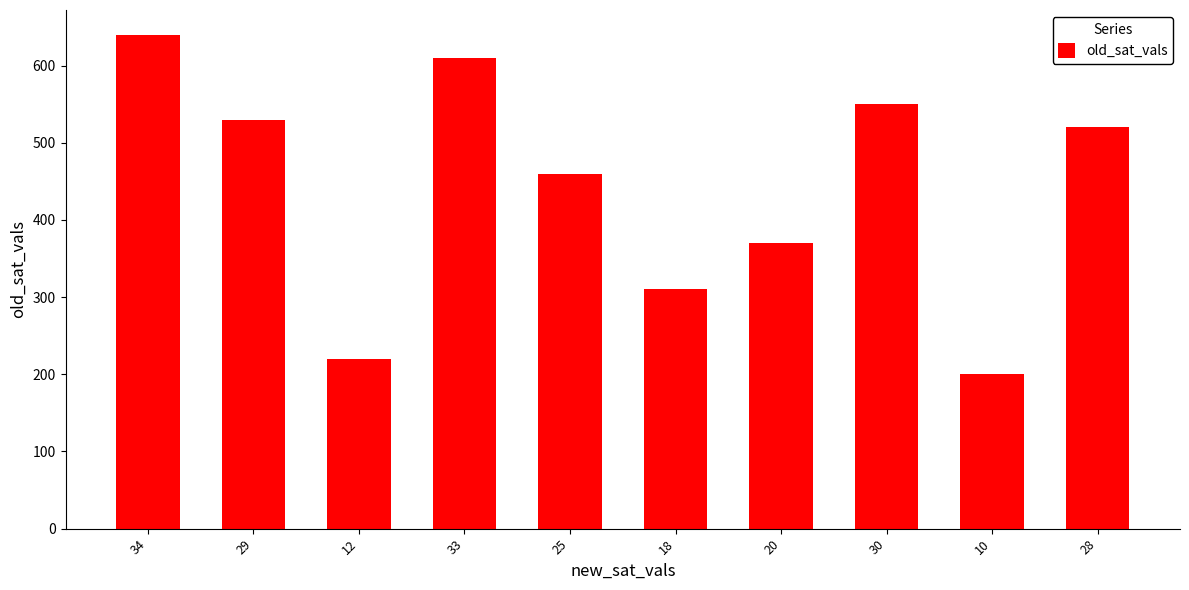

How many bars are there in total?

10